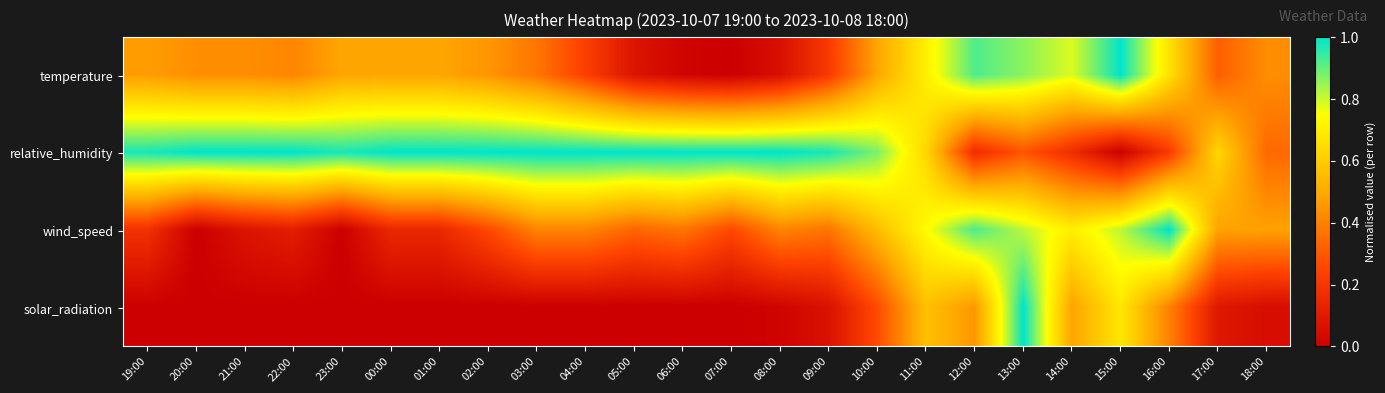

Reading right to left, what are all the values shown in this chart?

temperature: 18:00=0.4	17:00=0.3	16:00=0.7	15:00=1.0	14:00=0.8	13:00=0.9	12:00=0.9	11:00=0.7	10:00=0.5	09:00=0.2	08:00=0.1	07:00=0.0	06:00=0.0	05:00=0.1	04:00=0.2	03:00=0.4	02:00=0.5	01:00=0.5	00:00=0.5	23:00=0.5	22:00=0.4	21:00=0.4	20:00=0.4	19:00=0.5
relative_humidity: 18:00=0.3	17:00=0.6	16:00=0.2	15:00=0.0	14:00=0.2	13:00=0.3	12:00=0.2	11:00=0.6	10:00=0.9	09:00=1.0	08:00=1.0	07:00=1.0	06:00=1.0	05:00=1.0	04:00=1.0	03:00=1.0	02:00=1.0	01:00=1.0	00:00=1.0	23:00=1.0	22:00=1.0	21:00=1.0	20:00=1.0	19:00=1.0
wind_speed: 18:00=0.5	17:00=0.5	16:00=1.0	15:00=0.8	14:00=0.7	13:00=0.8	12:00=0.9	11:00=0.7	10:00=0.6	09:00=0.4	08:00=0.4	07:00=0.3	06:00=0.4	05:00=0.3	04:00=0.4	03:00=0.4	02:00=0.3	01:00=0.1	00:00=0.1	23:00=0.0	22:00=0.1	21:00=0.1	20:00=0.0	19:00=0.2
solar_radiation: 18:00=0.1	17:00=0.1	16:00=0.4	15:00=0.7	14:00=0.5	13:00=1.0	12:00=0.5	11:00=0.6	10:00=0.3	09:00=0.1	08:00=0.0	07:00=0.0	06:00=0.0	05:00=0.0	04:00=0.0	03:00=0.0	02:00=0.0	01:00=0.0	00:00=0.0	23:00=0.0	22:00=0.0	21:00=0.0	20:00=0.0	19:00=0.0